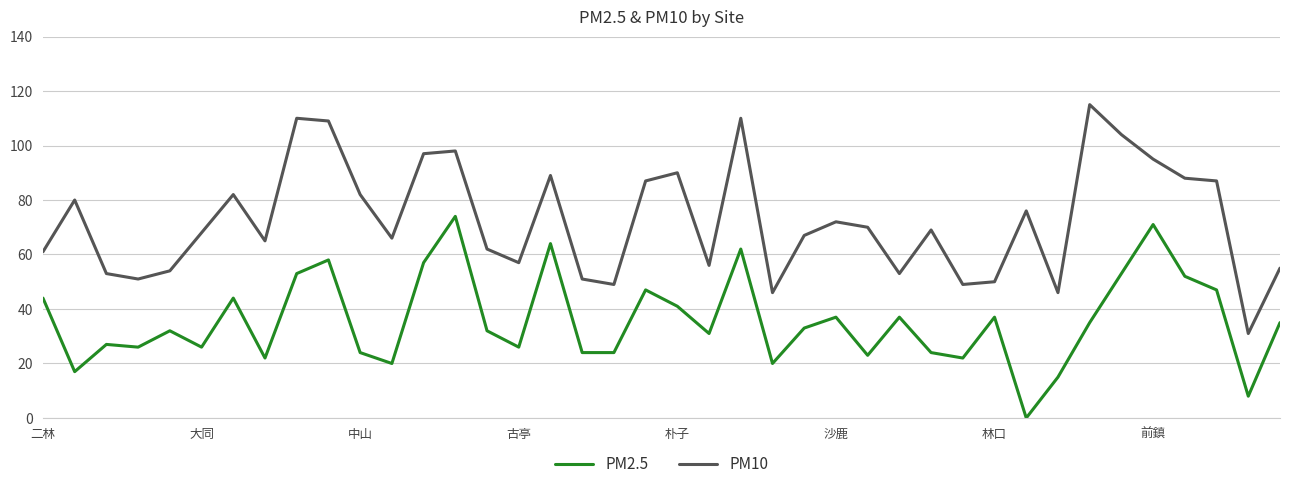

List the series in order of their peak value, lowest first.

PM2.5, PM10